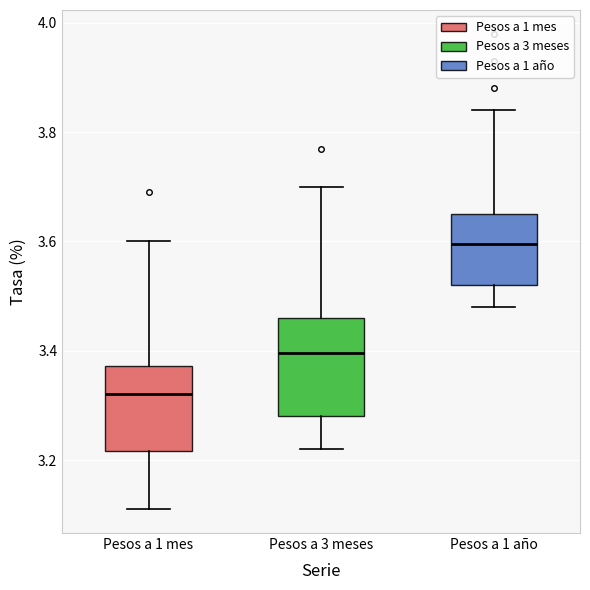

Reading left to right, read every box against the y-axis: the position of its median line, the range the box covers, and the ends of its whiskers. The values are not printed on the chart, so give them approximately, as read against the axis.

Pesos a 1 mes: median 3.32, box 3.22 to 3.38, whiskers 3.12 to 3.60
Pesos a 3 meses: median 3.40, box 3.28 to 3.46, whiskers 3.22 to 3.70
Pesos a 1 año: median 3.60, box 3.52 to 3.66, whiskers 3.48 to 3.84